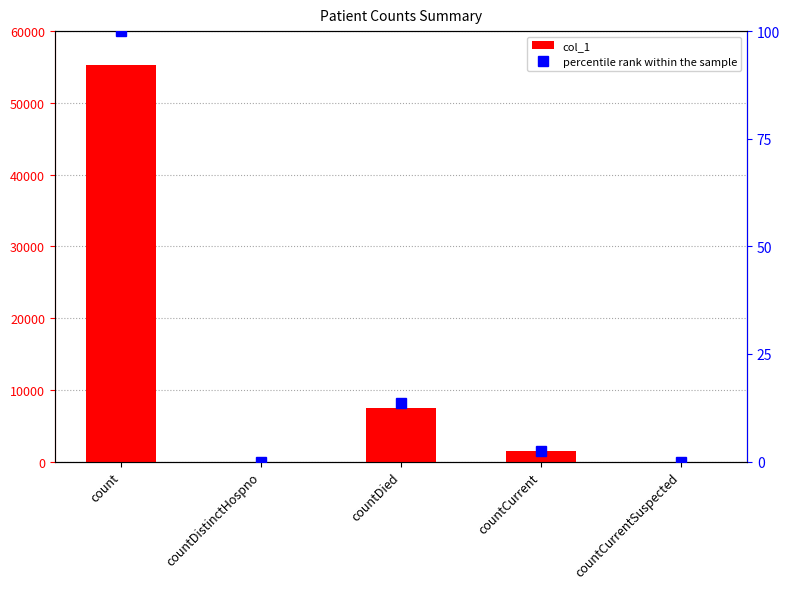

List the series in order of their overall mean, lowest first.

percentile rank within the sample, col_1